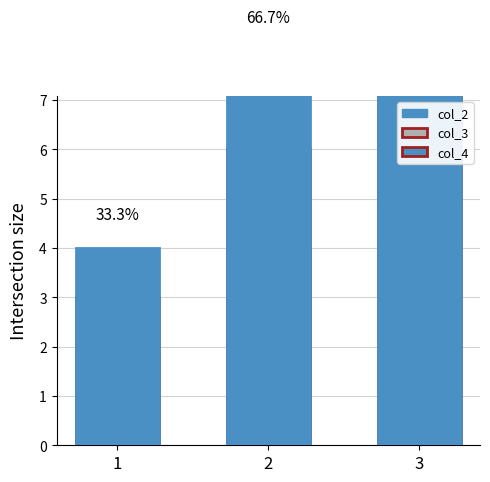

Which series changed the most between 1 and 2?

col_4